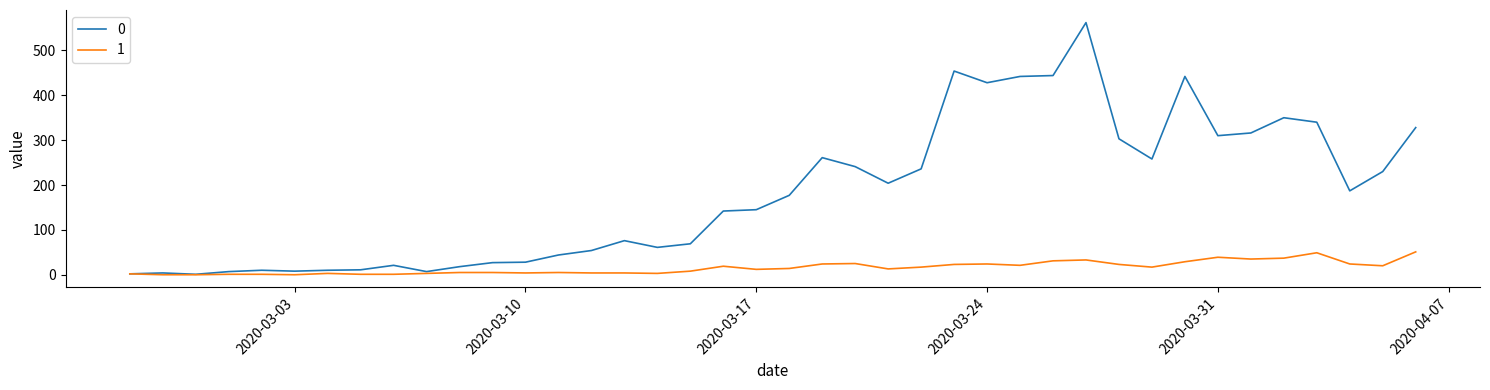

How many lines are shown in the chart?

2